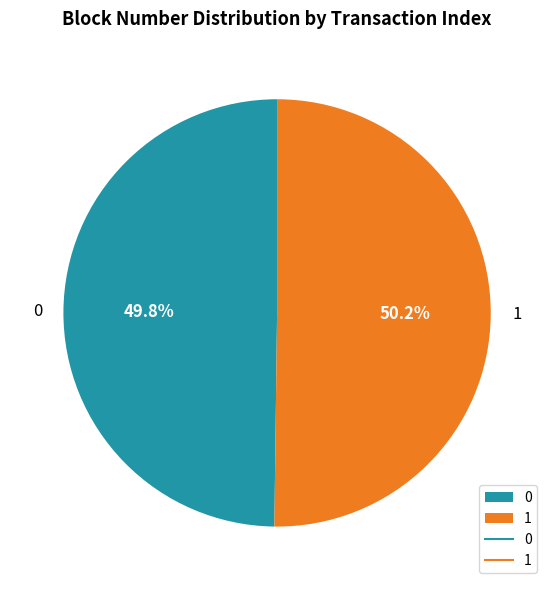

How many segments does this pie chart have?

2